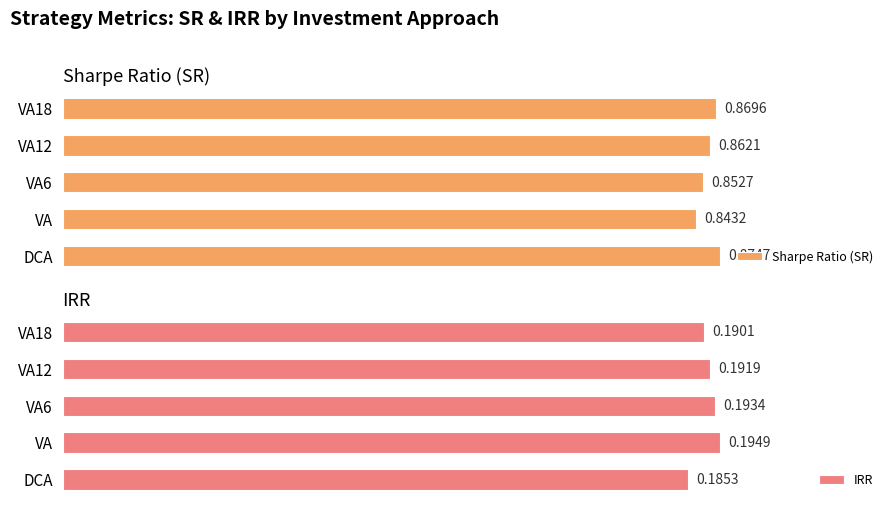

Which category has the lowest value in the Sharpe Ratio (SR) series?

VA